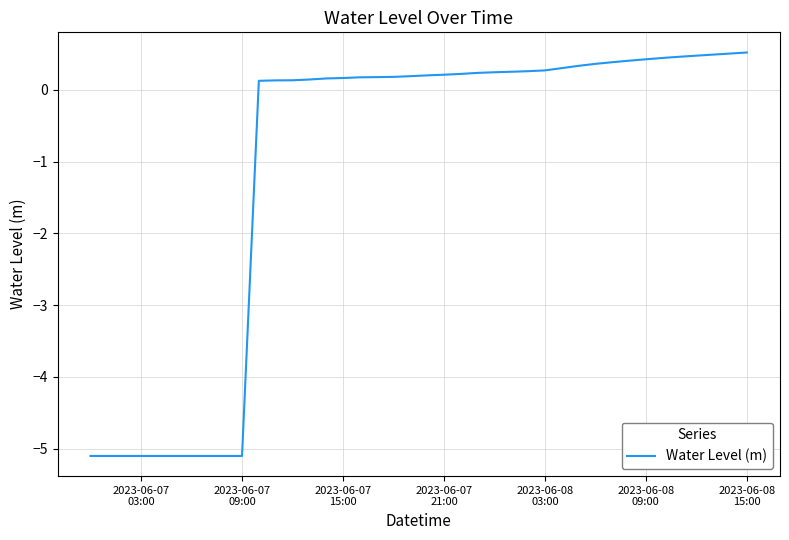

What is the difference between the maximum and minimum values?

5.6